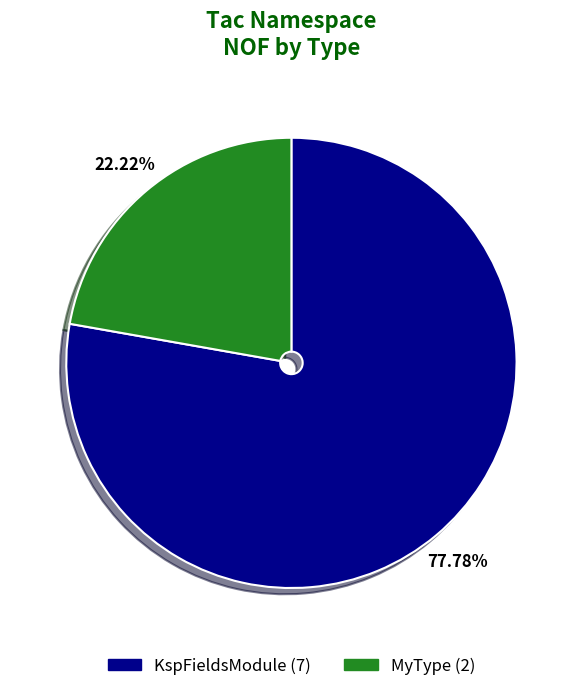

What is the total percentage of KspFieldsModule and MyType?

100.0%